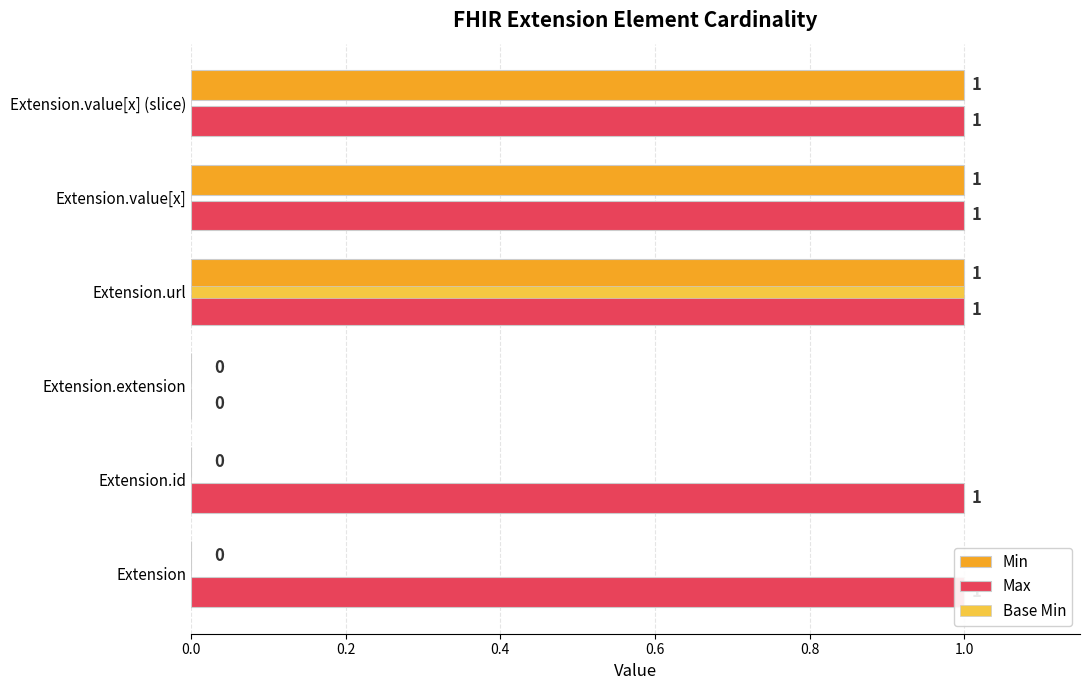

How many bars are there in each group?

3